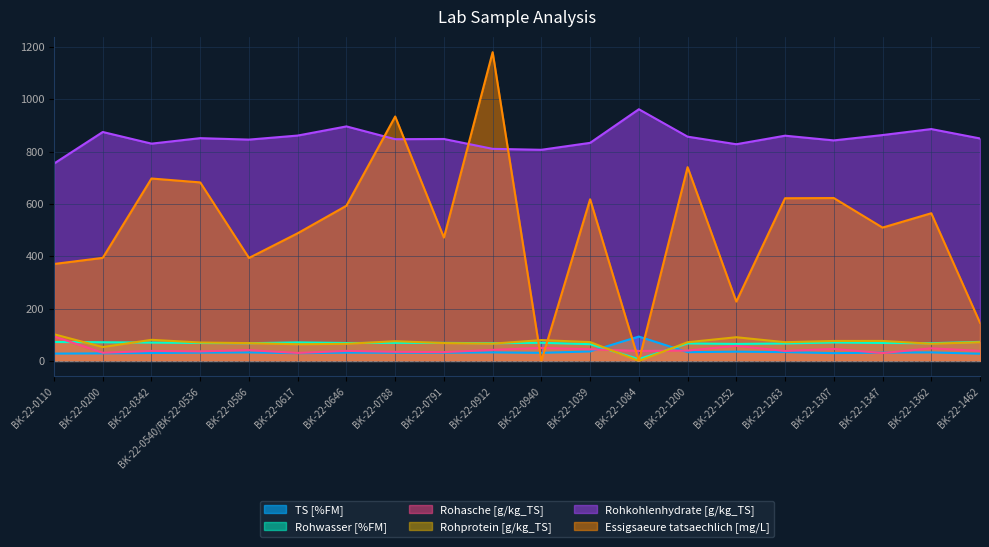

Which category has the lowest value in the TS [%FM] series?

BK-22-1462